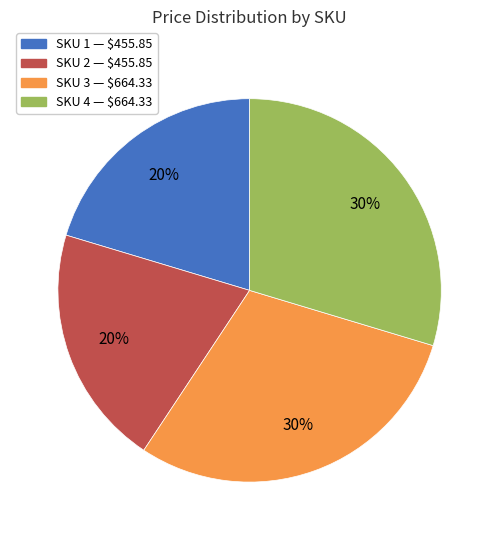

How many segments does this pie chart have?

4